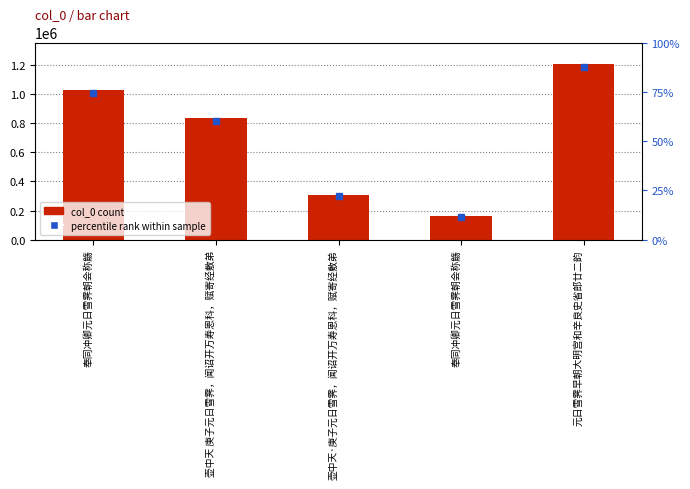

Which category has the lowest value across all series?

奉同冲卿元日雪霁朝会称觞